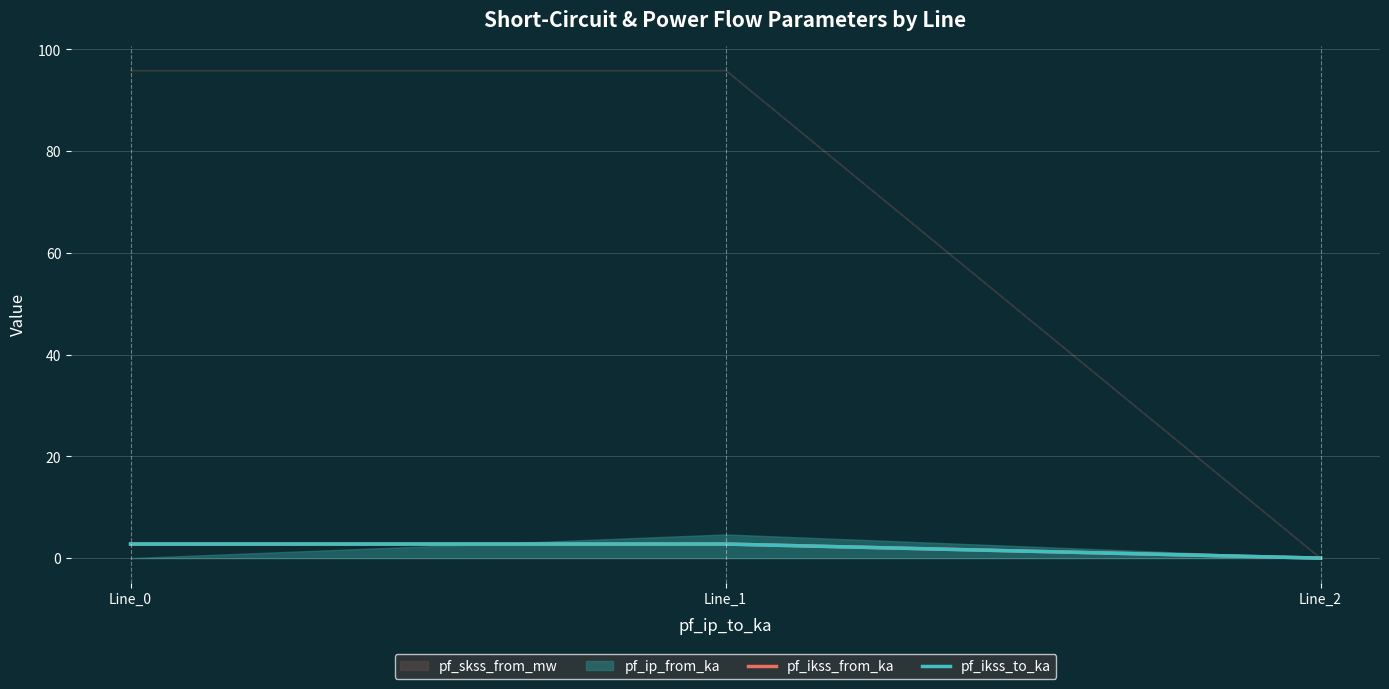

What is the value of the pf_ikss_to_ka point at the 1st from the left?

2.8